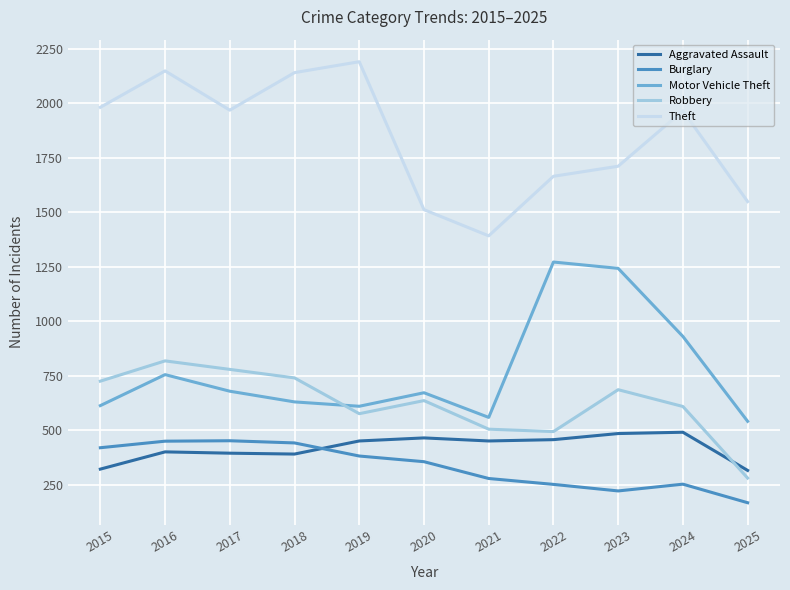

Rank the series at 2024 from lowest to highest value.

Burglary, Aggravated Assault, Robbery, Motor Vehicle Theft, Theft